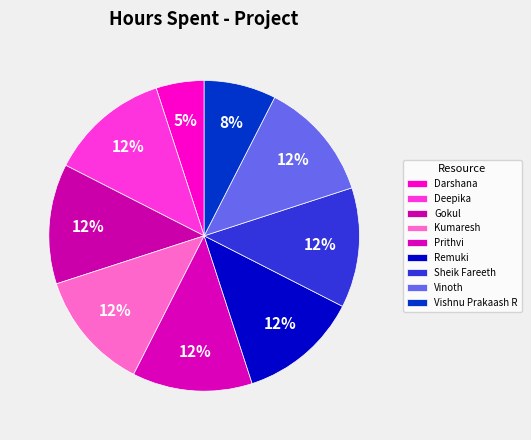

To the nearest percent, what is the combined percentage of Darshana and Remuki?

18%